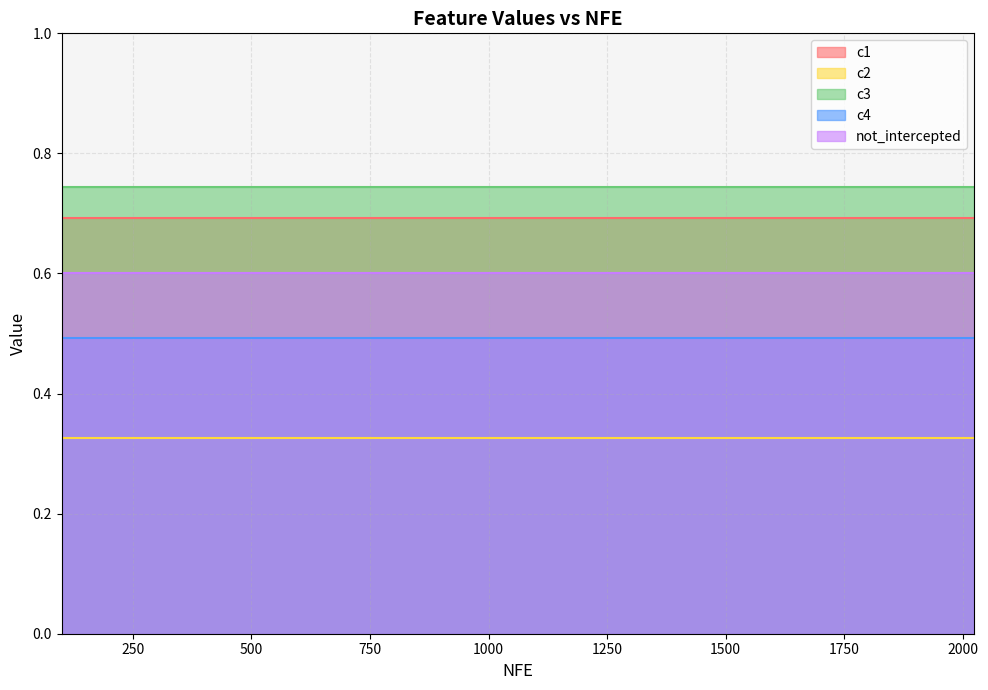

The c4 series shows 0.5 at 2024. True or false?

True